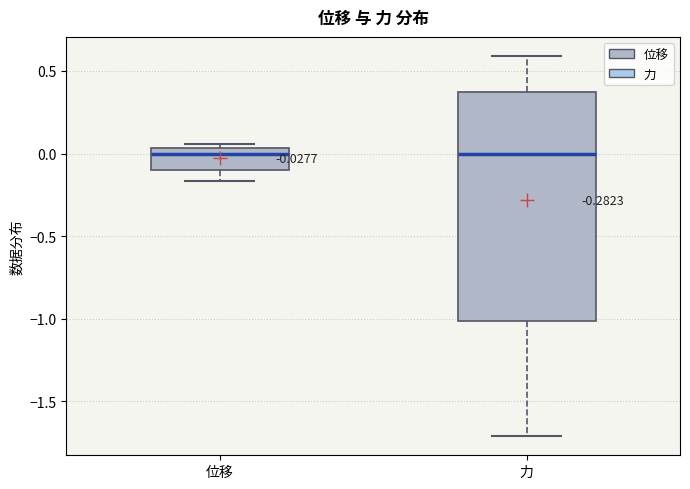

Comparing the boxes themselves (not the whiskers), which one is the tallest?

力